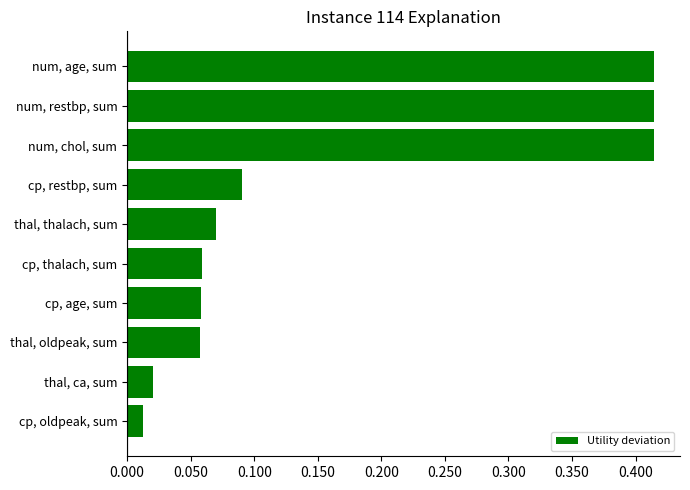

Where is the data nearest to the value 0?

cp, oldpeak, sum